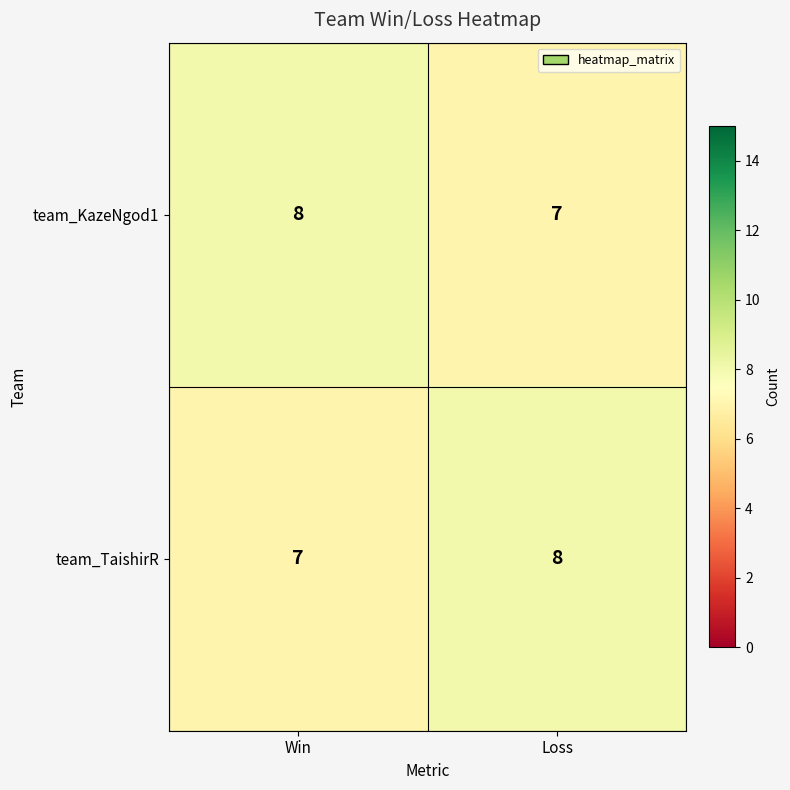

True or false: team_KazeNgod1 has a value of 4 at Loss.

False